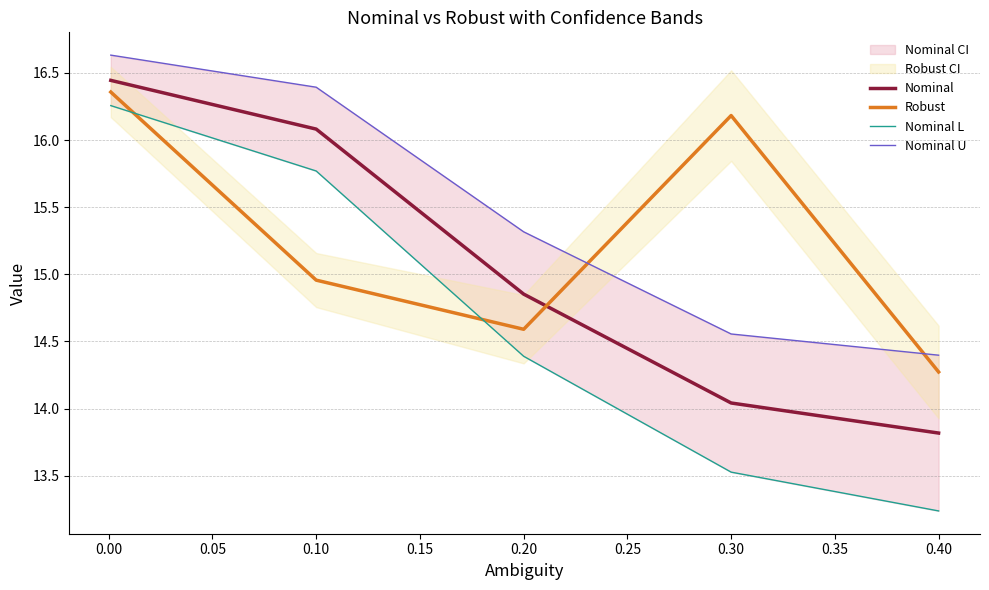

How many lines are shown in the chart?

4